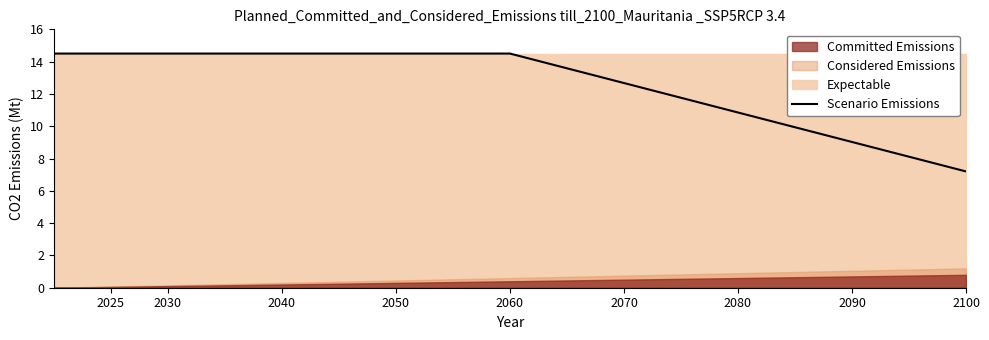

Count the number of values greater than 14.

18